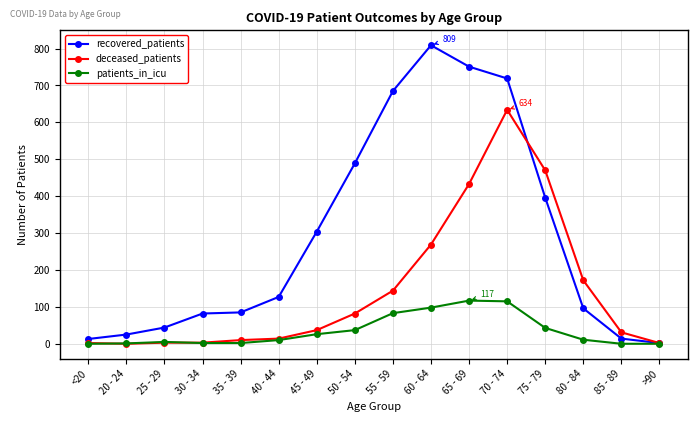

What is the difference between the patients_in_icu values at 75 - 79 and 45 - 49?

17